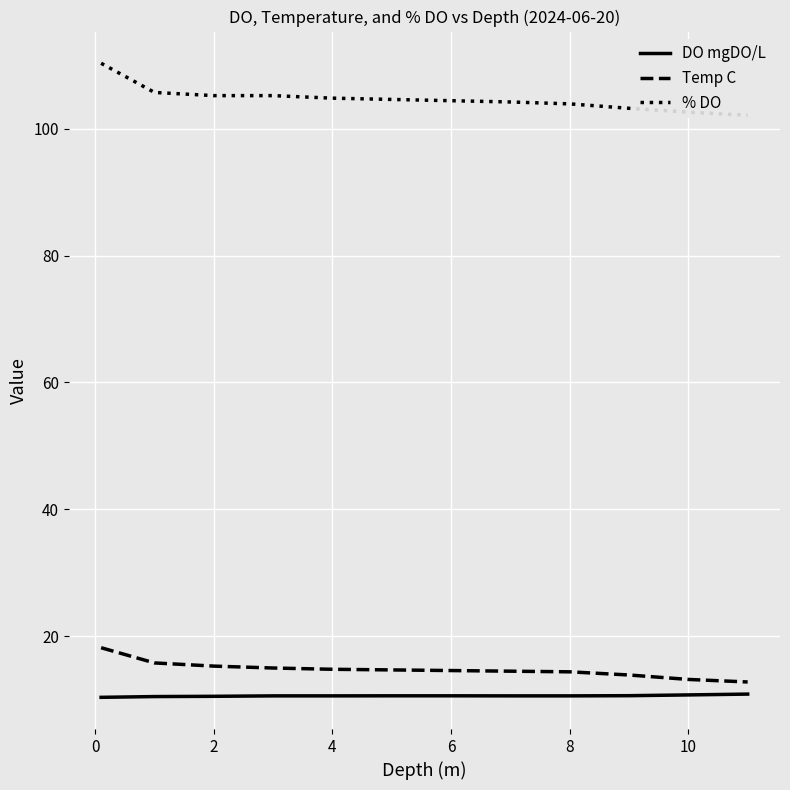

What is the average value of the % DO series?

104.7